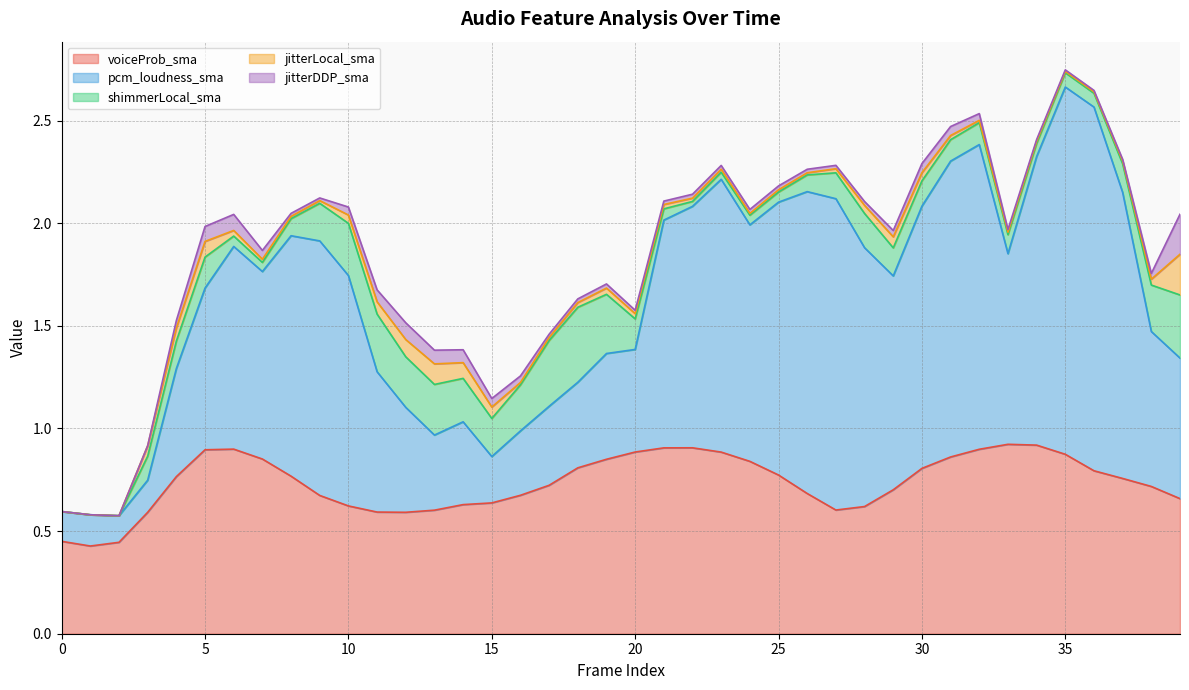

At which category does pcm_loudness_sma reach its first local valley?

2